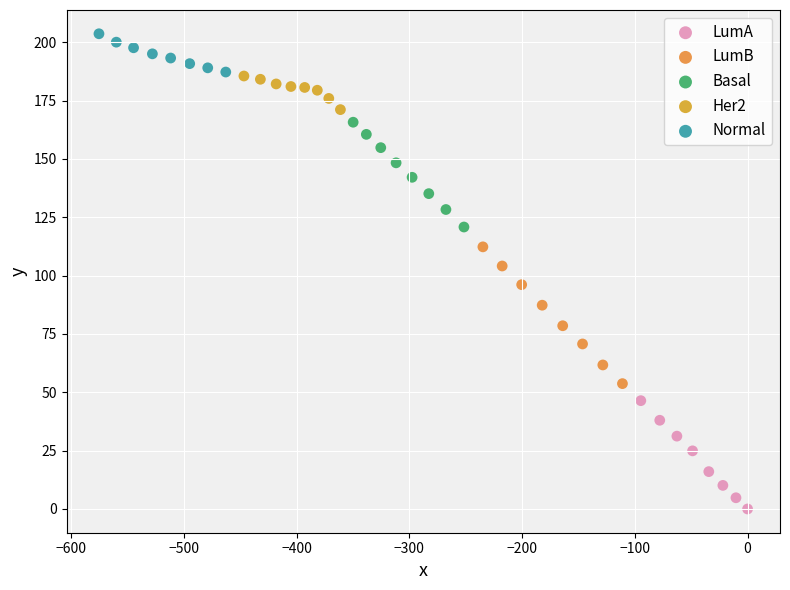

Which series contains the highest Y value?

Normal